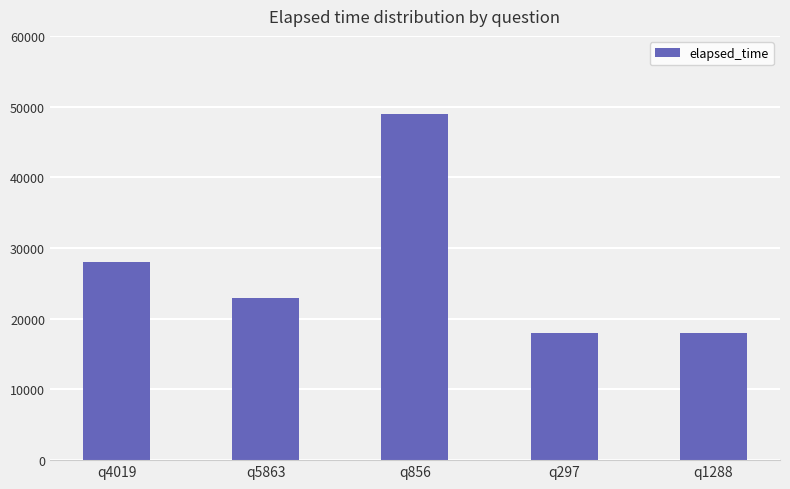

Reading left to right, extract all data points from this chart.

28000	23000	49000	18000	18000